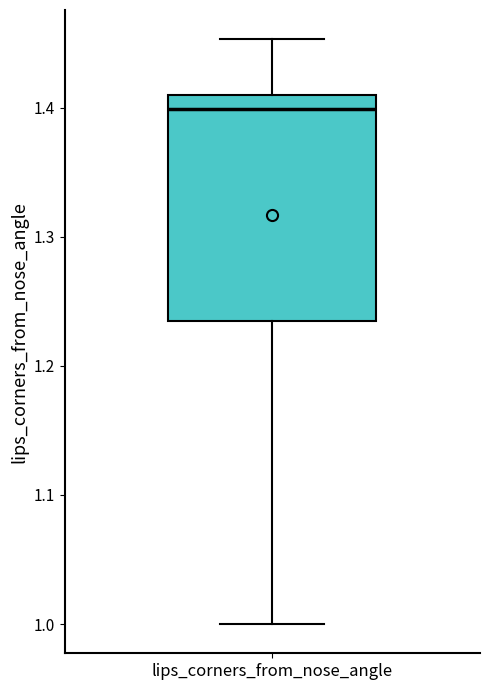

Where is the lower edge of the box for lips_corners_from_nose_angle on the y-axis? The values are not printed on the chart, so give them approximately, as read against the axis.

1.23